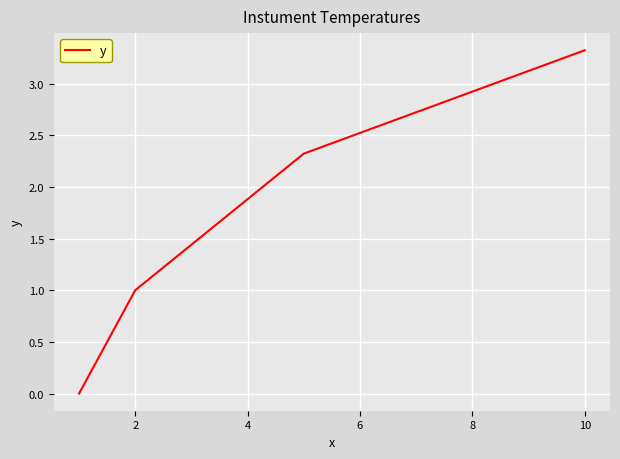

Count the number of categories in the chart.

4